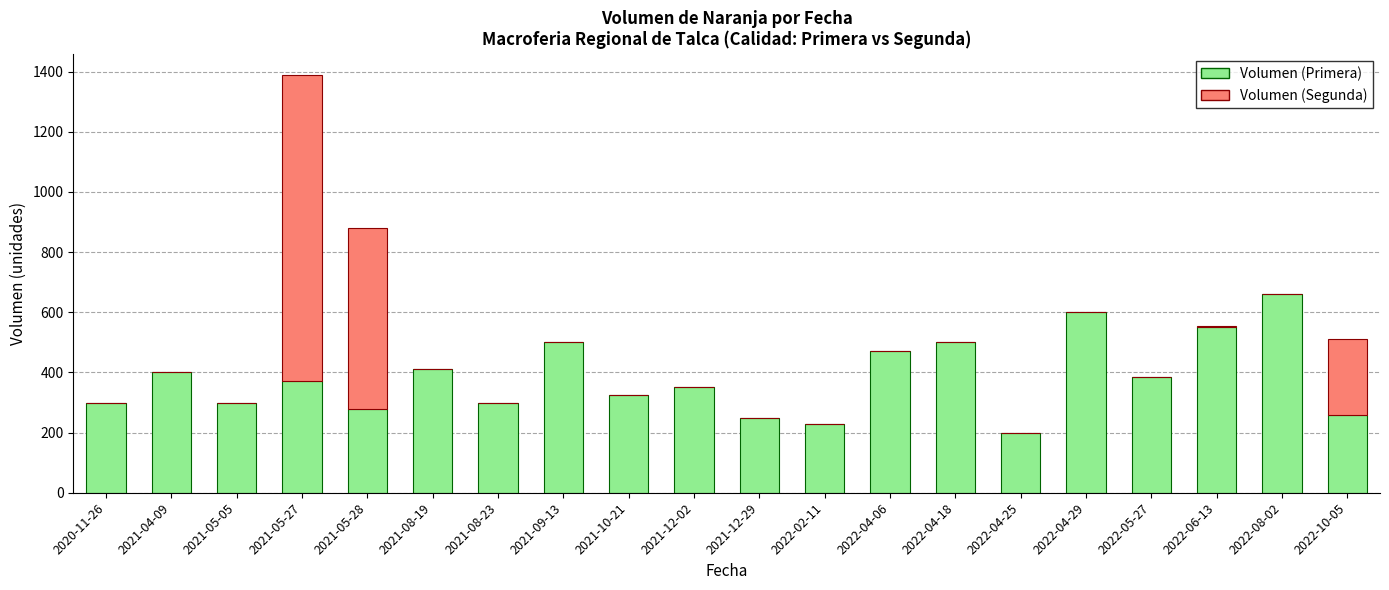

At which category is the sum across all series the highest?

2021-05-27